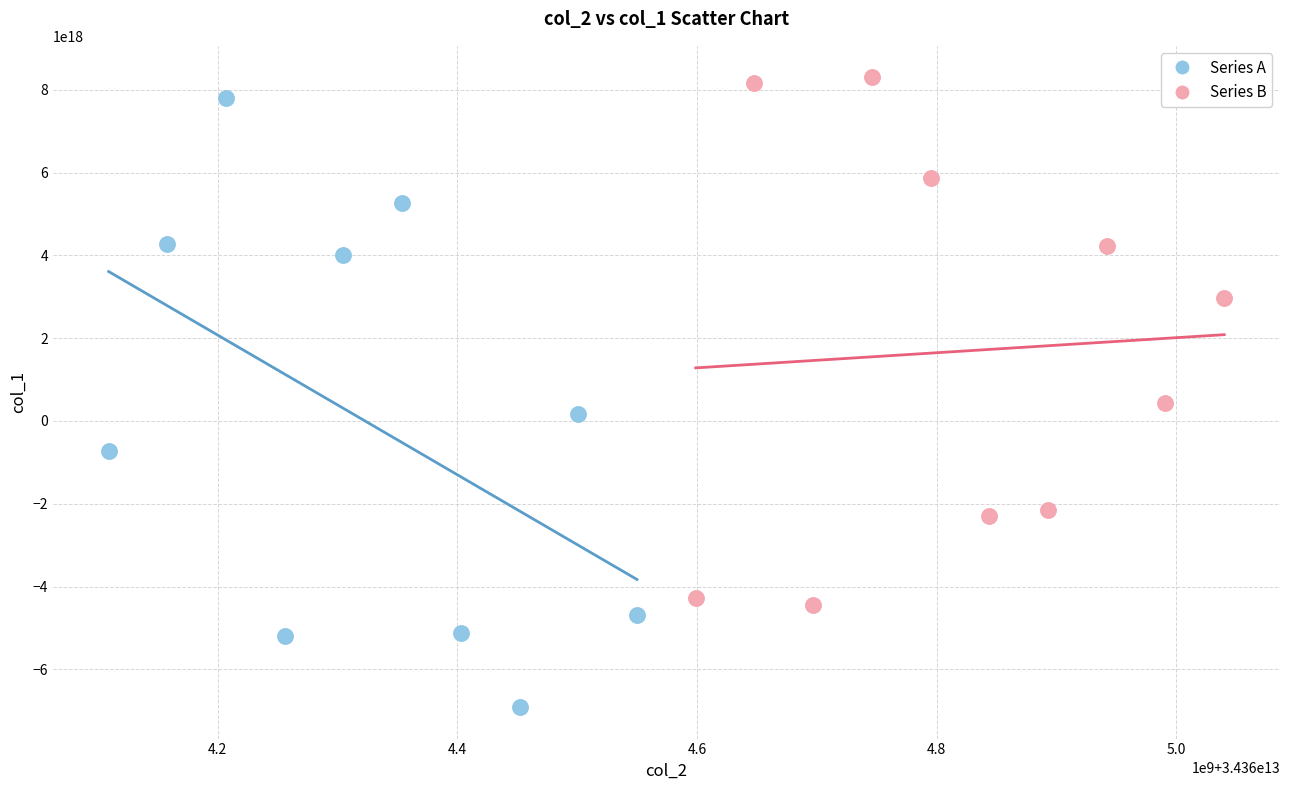

Which series contains the highest Y value?

Series B